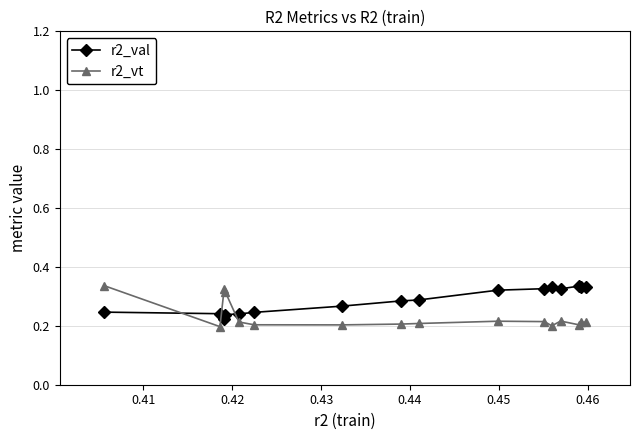

At how many categories does at least one series exceed 0?

16